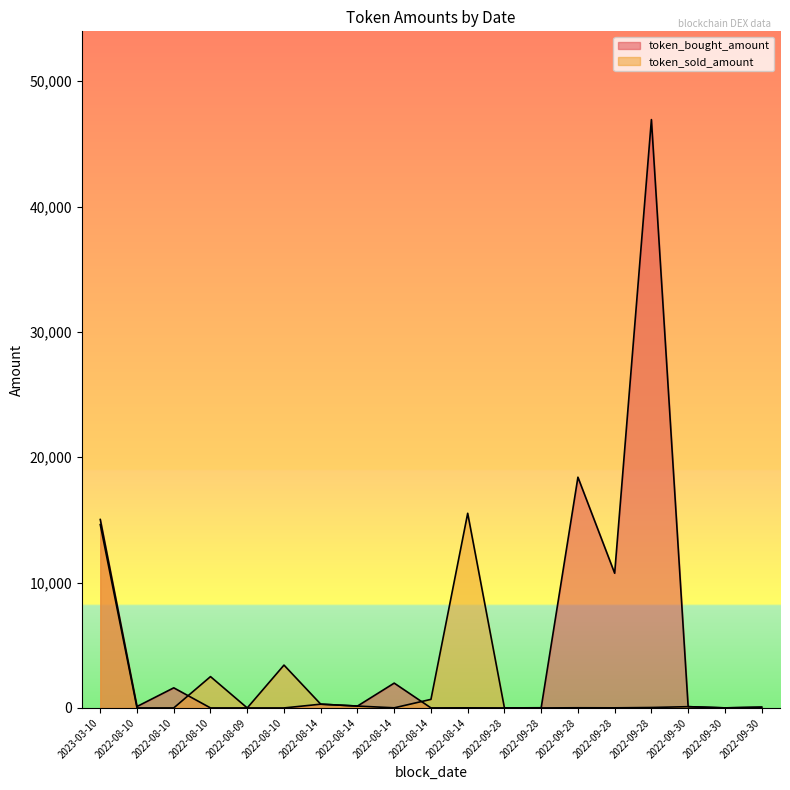

Reading left to right, list all the values displayed in this chart.

token_bought_amount: 2023-03-10=15035.2	2022-08-10=114.5	2022-08-10=1604.7	2022-08-10=1.5	2022-08-09=0.2	2022-08-10=0.0	2022-08-14=300.4	2022-08-14=149.6	2022-08-14=1980.9	2022-08-14=3.1	2022-08-14=8.0	2022-09-28=0.5	2022-09-28=15.7	2022-09-28=18410.2	2022-09-28=10747.9	2022-09-28=46942.6	2022-09-30=101.0	2022-09-30=5.4	2022-09-30=60.5
token_sold_amount: 2023-03-10=14628.5	2022-08-10=0.1	2022-08-10=1.0	2022-08-10=2500.0	2022-08-09=0.3	2022-08-10=3418.7	2022-08-14=301.3	2022-08-14=150.0	2022-08-14=9.1	2022-08-14=683.8	2022-08-14=15531.4	2022-09-28=0.5	2022-09-28=0.0	2022-09-28=13.8	2022-09-28=8.1	2022-09-28=35.2	2022-09-30=101.0	2022-09-30=5.4	2022-09-30=60.5